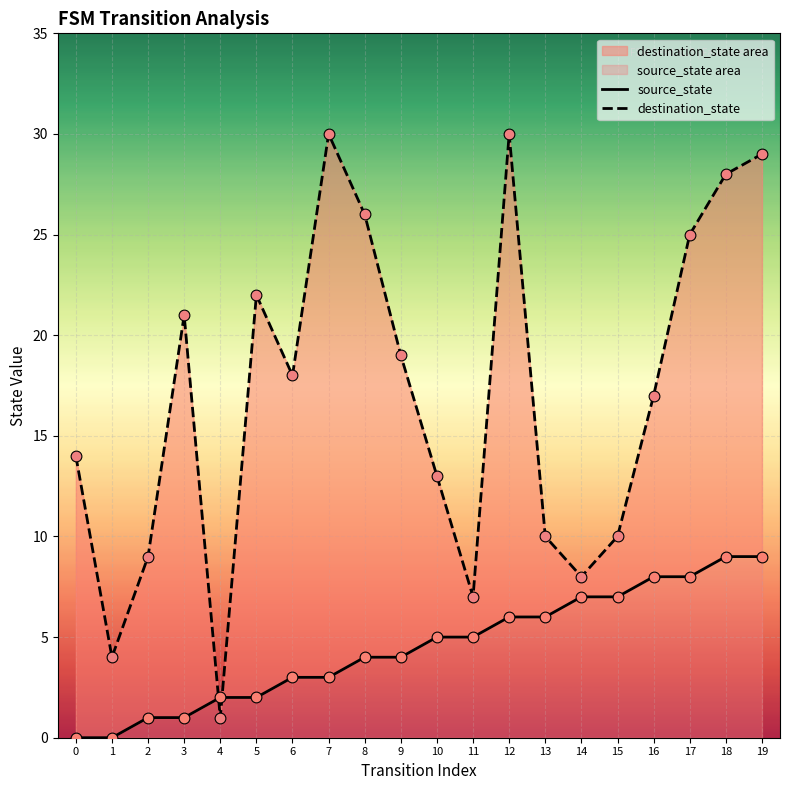

What is the total value across all series at 17?

33